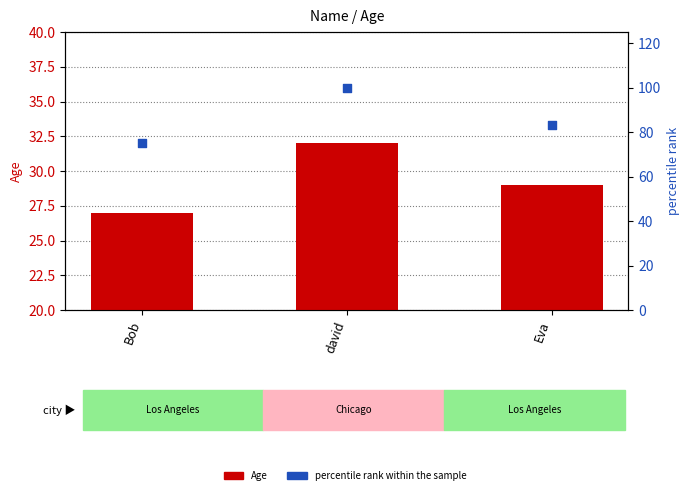

Is the value of Age at Bob greater than the value of percentile rank within the sample at Eva?

No